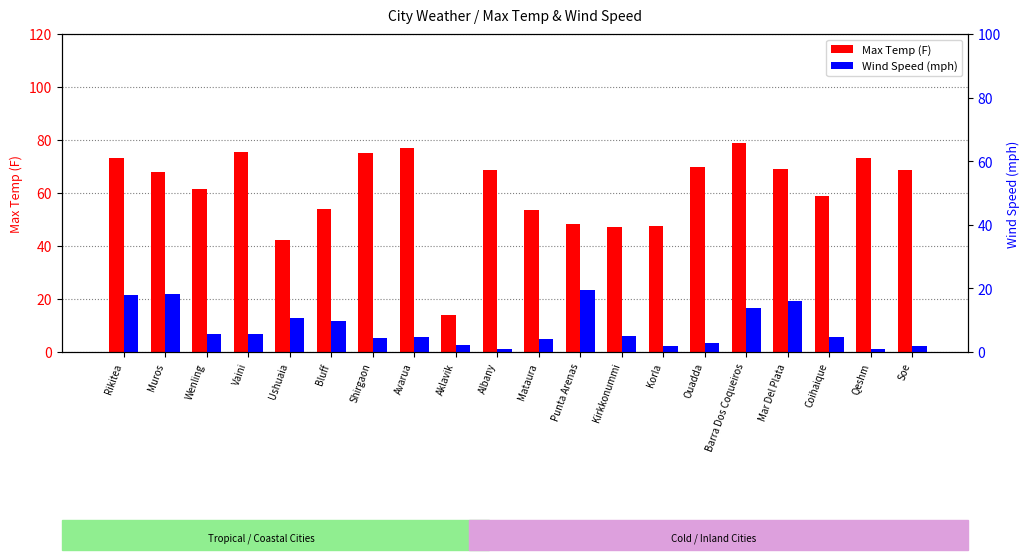

Between Punta Arenas and Ouadda, which is larger?

Ouadda